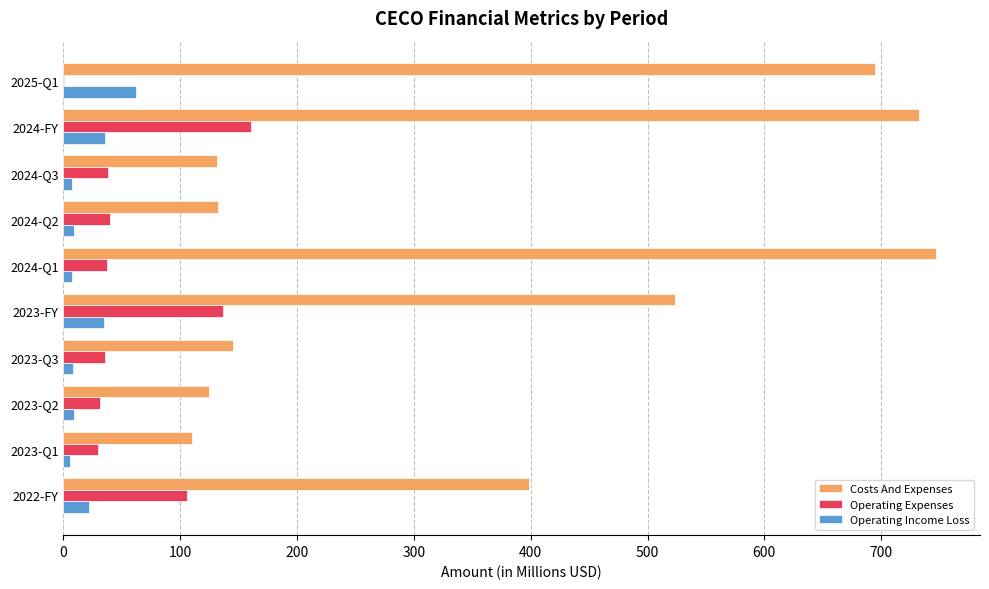

What is the sum of all Operating Expenses values?

614.8